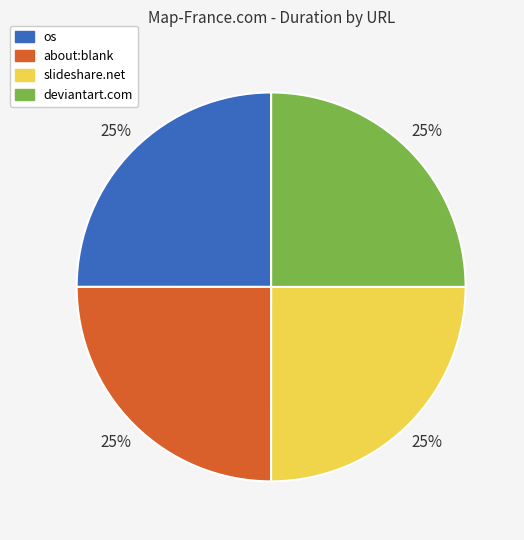

Is there a majority slice in this chart?

No